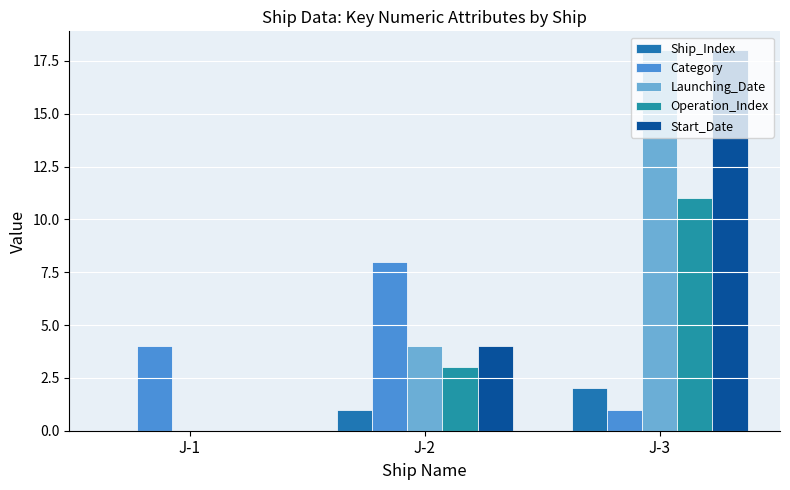

What are all the series names shown in the legend?

Ship_Index, Category, Launching_Date, Operation_Index, Start_Date